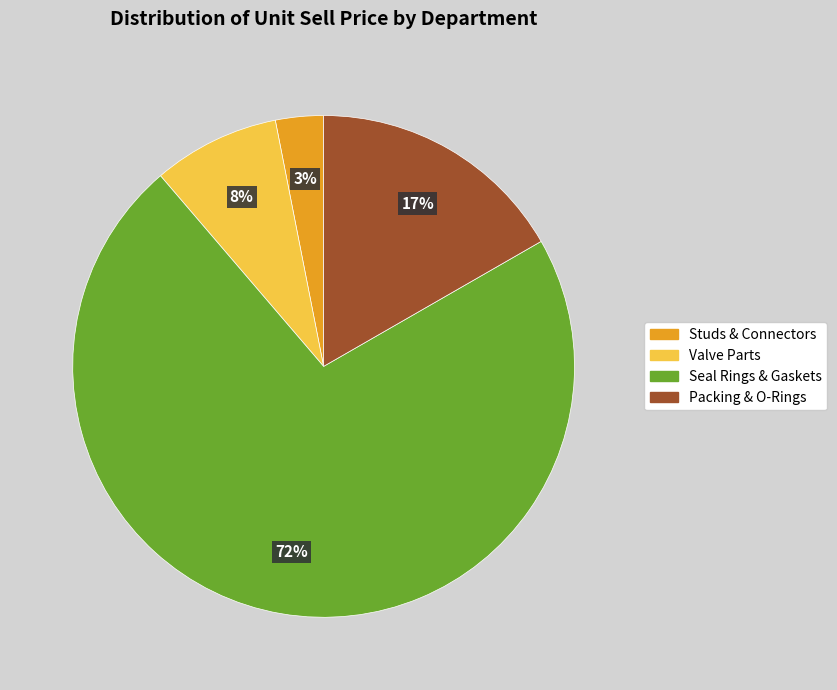

How many slices are in this pie chart?

4